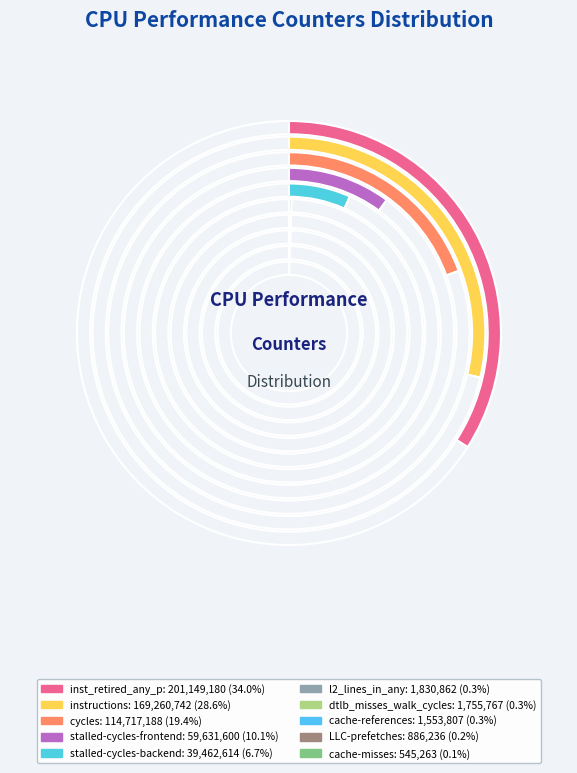

The inst_retired_any_p slice represents 43% of the pie. True or false?

False